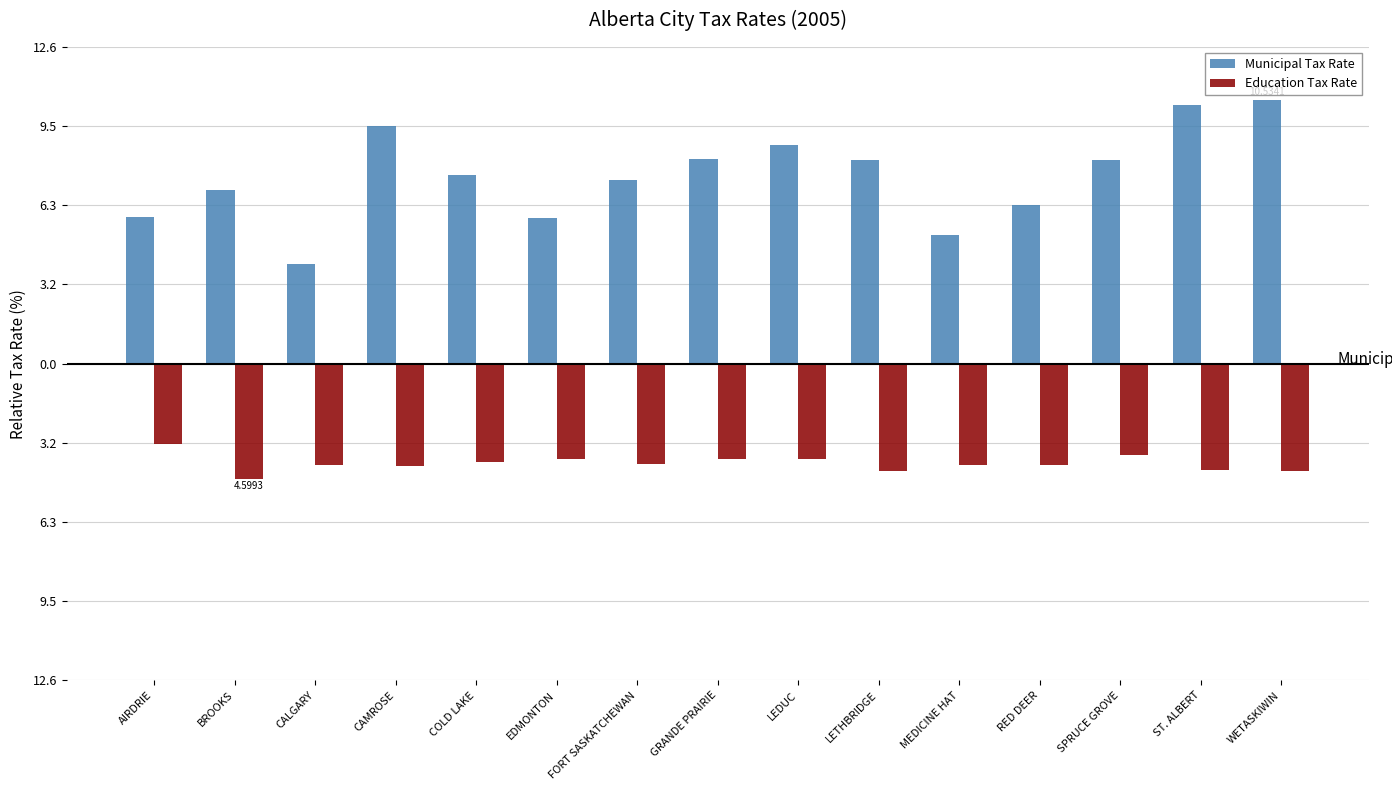

What are all the series names shown in the legend?

Municipal Tax Rate, Education Tax Rate